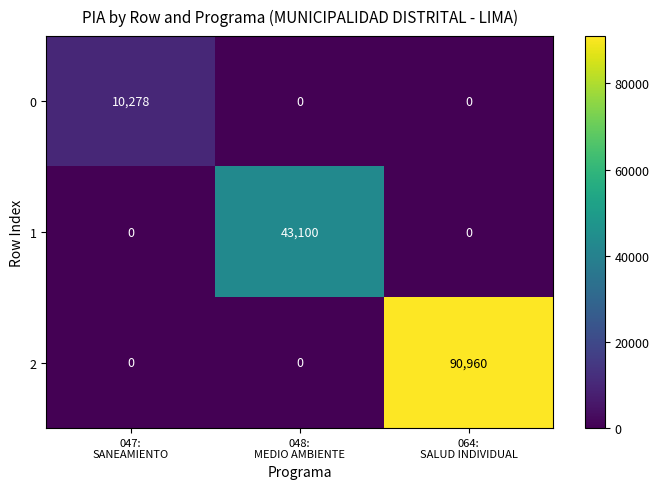

Reading left to right, extract all data points from this chart.

0: 10278	0	0
1: 0	43100	0
2: 0	0	90960